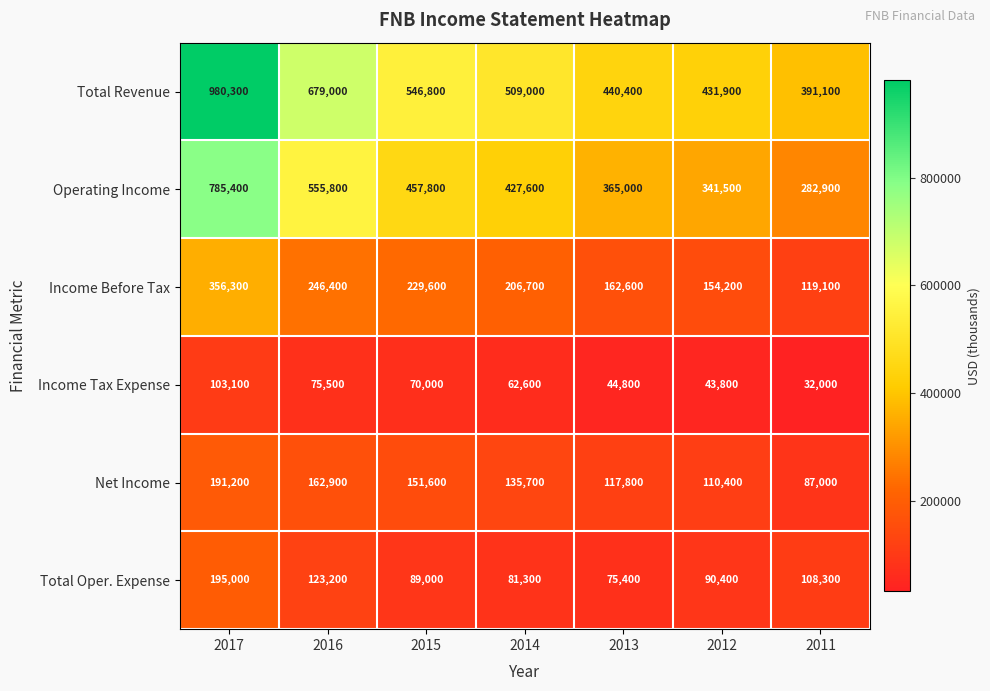

Which series has the largest range (max minus min)?

Total Revenue